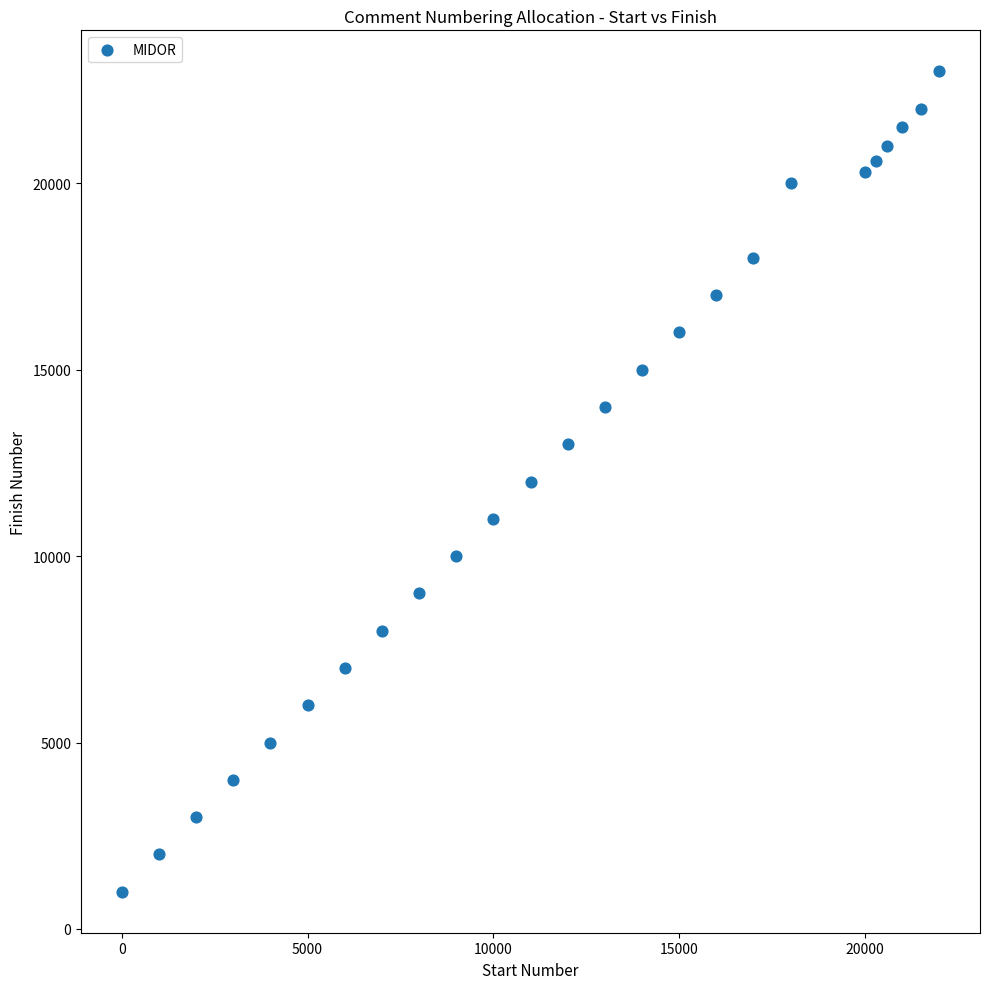

What is the range of X values (max minus min)?

22000